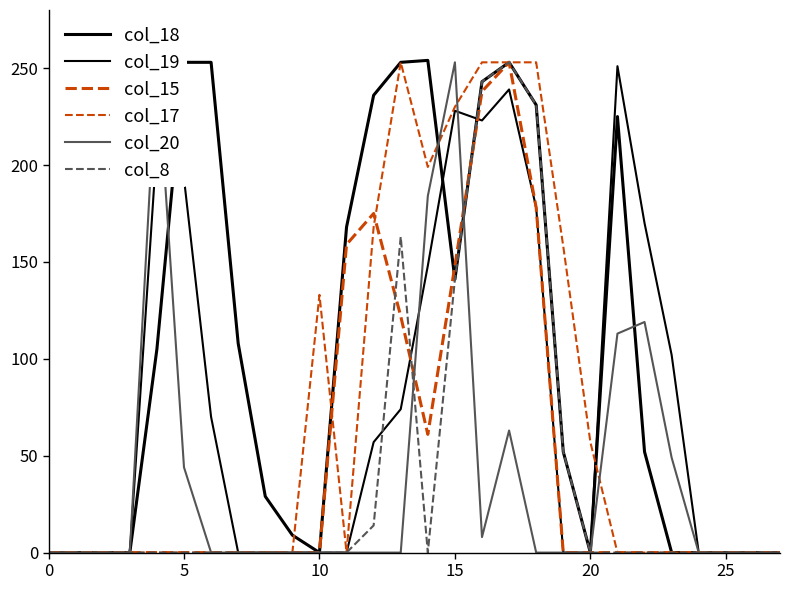

At which category is the sum across all series the highest?

17